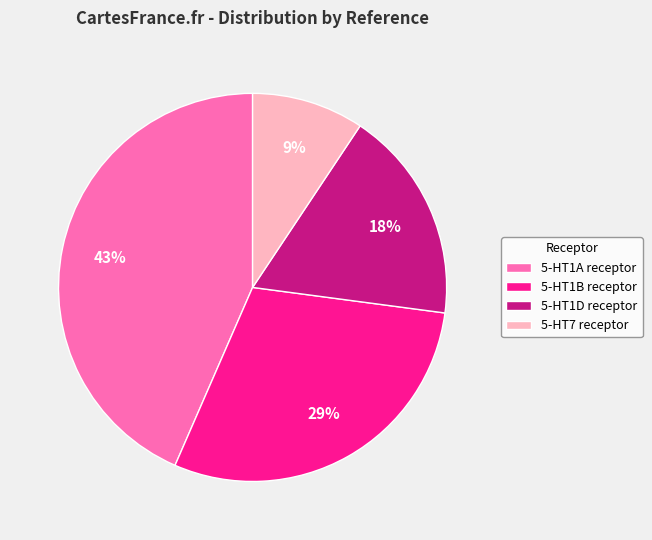

What is the ratio of the value at 5-HT1D receptor to the value at 5-HT1B receptor?

0.6